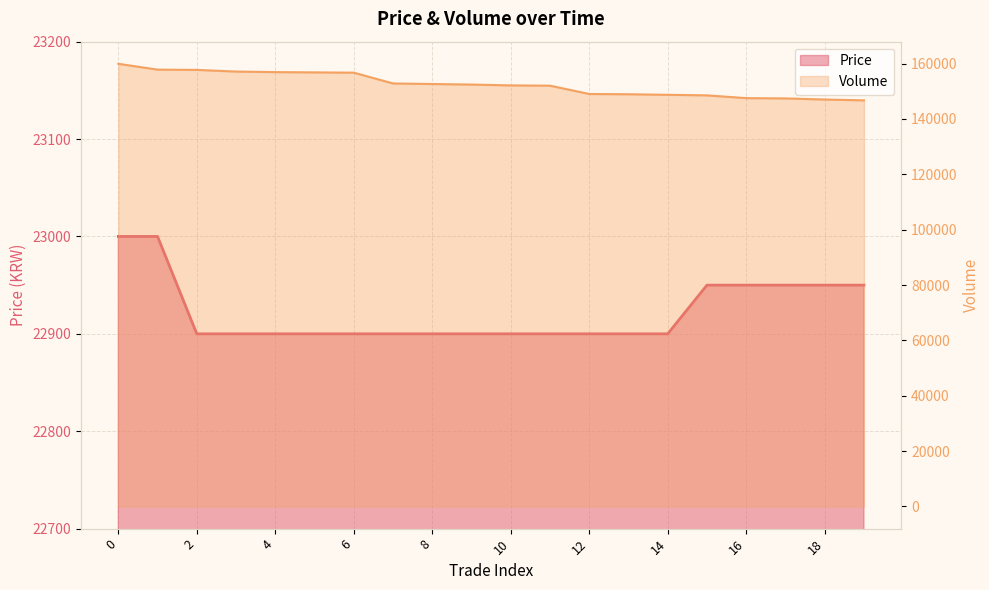

True or false: Price and Volume intersect in this chart.

False